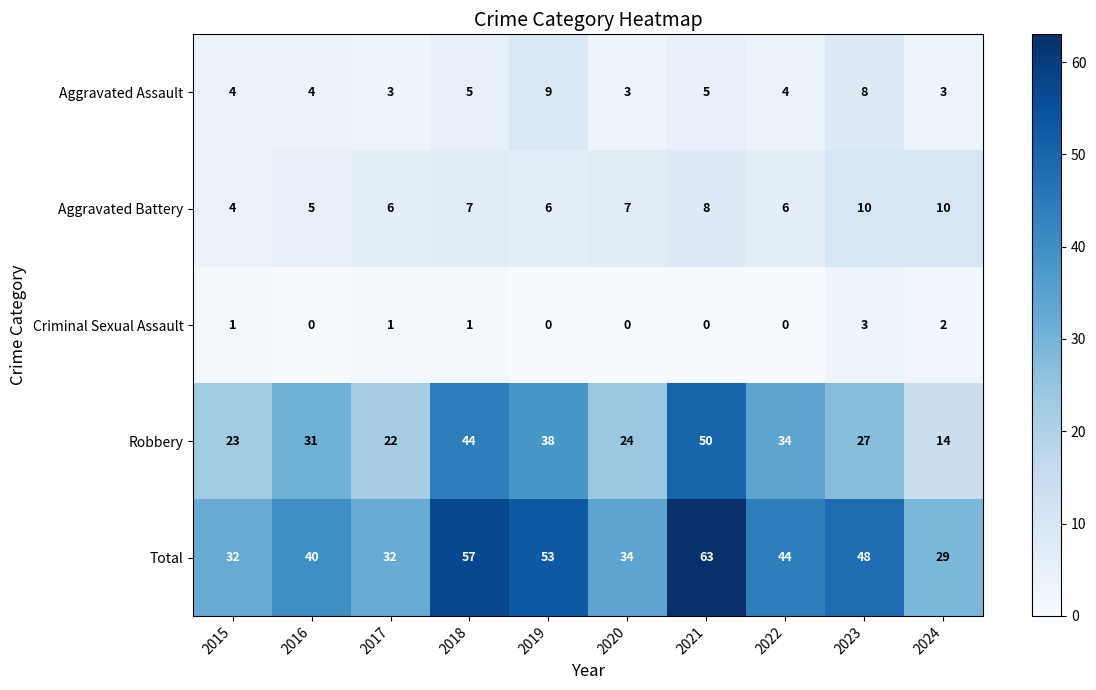

What is the lowest value of the Robbery series?

14